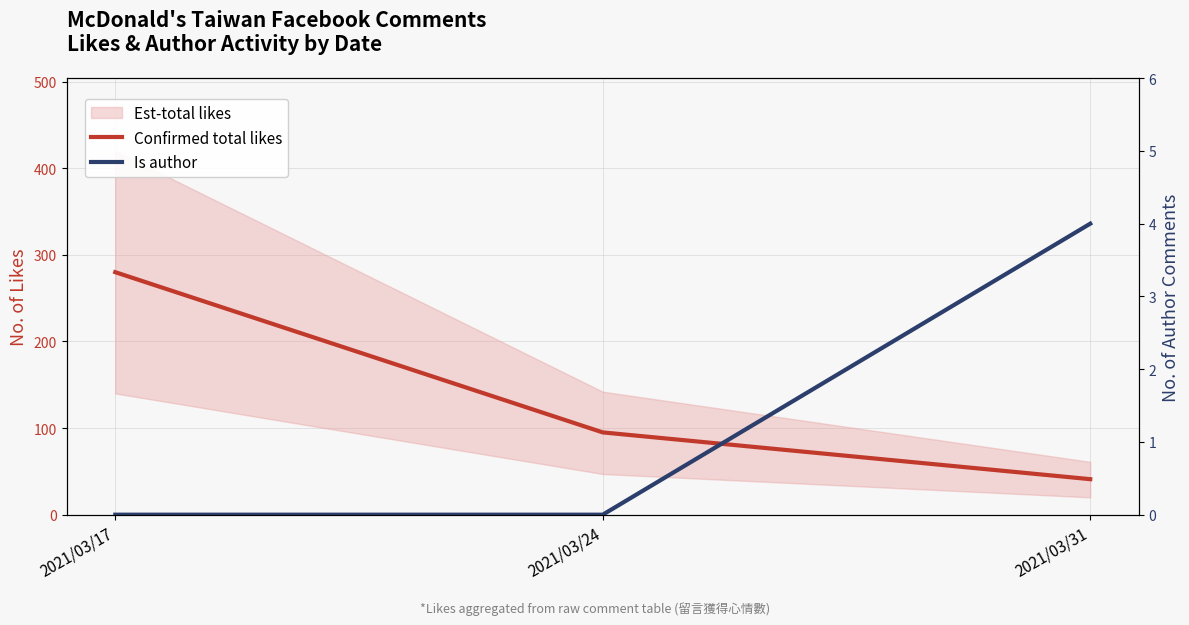

What is the difference between the maximum and minimum values in the Is author series?

4